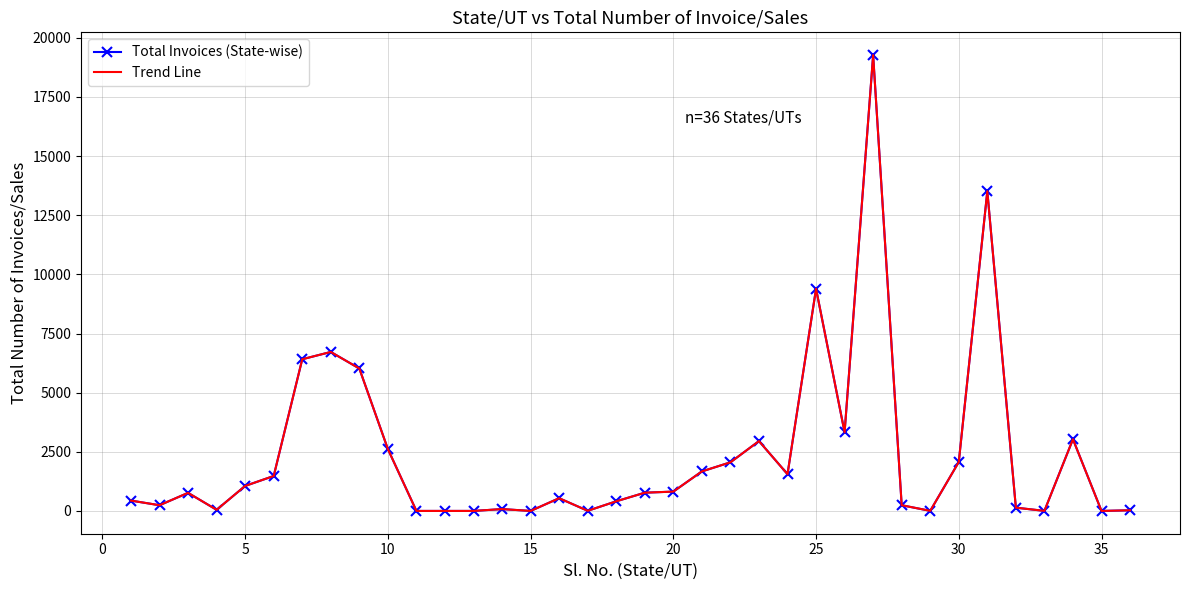

What is the average value of the Total Invoices (State-wise) series?

2435